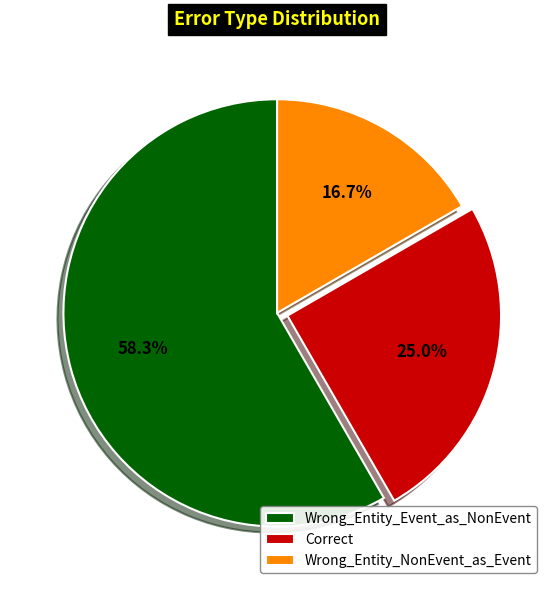

What is the ratio of the value at Wrong_Entity_NonEvent_as_Event to the value at Correct?

0.7